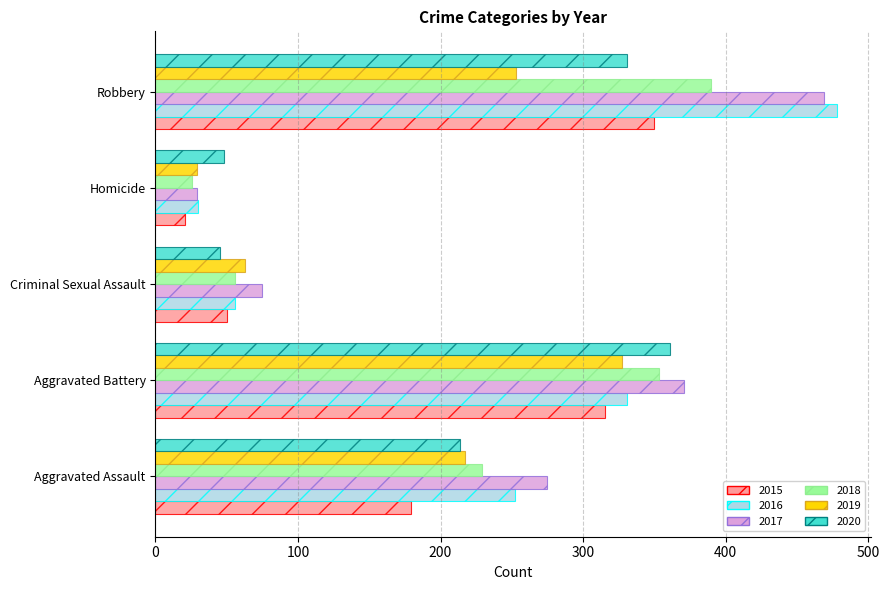

Which series has the widest spread of values?

2016